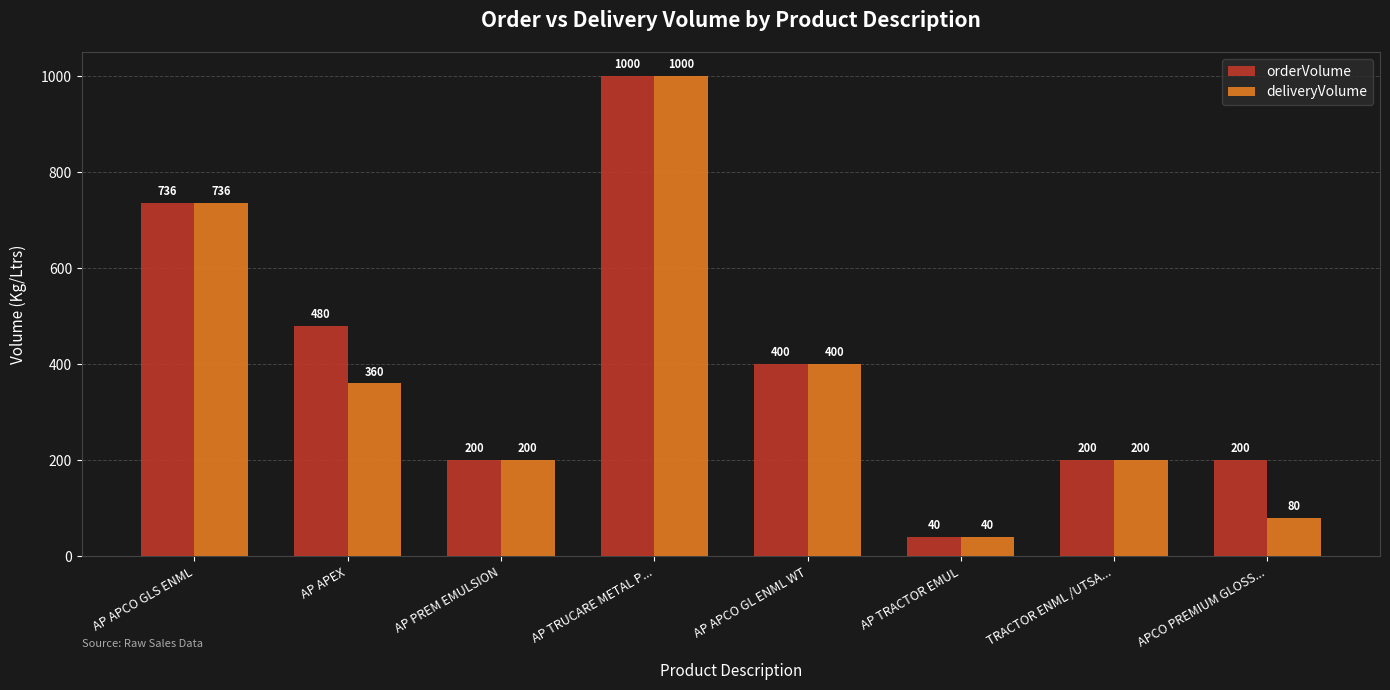

Does the chart contain stacked bars?

No